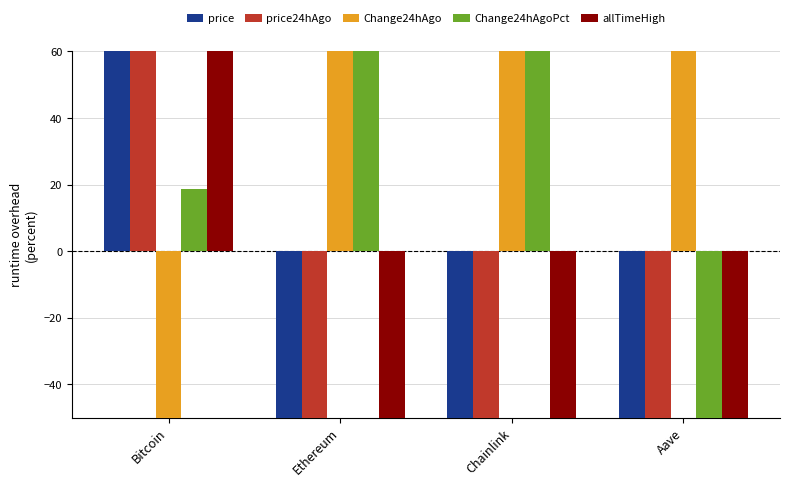

How many values in the allTimeHigh series are below -84?

3